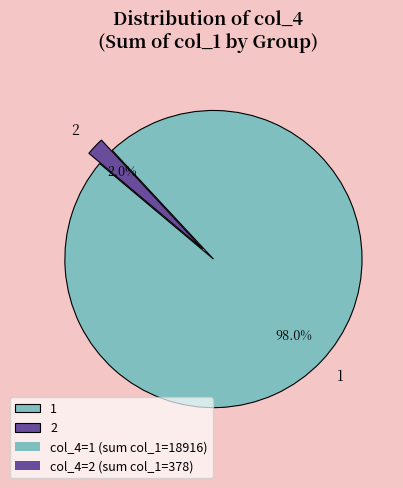

To the nearest percent, what is the difference between the largest and smallest slice percentages?

96%